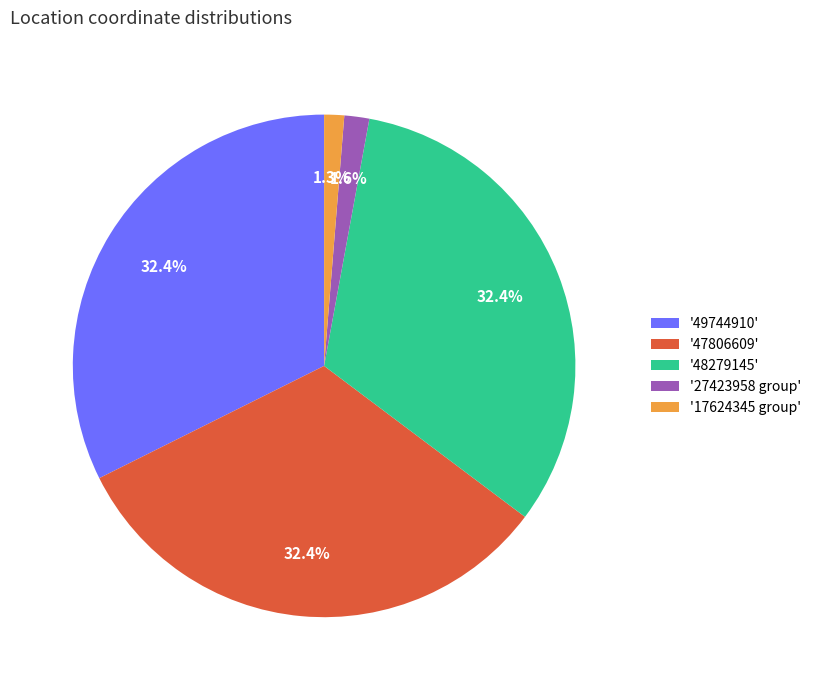

Combined, do '48279145' and '47806609' account for over 50%?

Yes